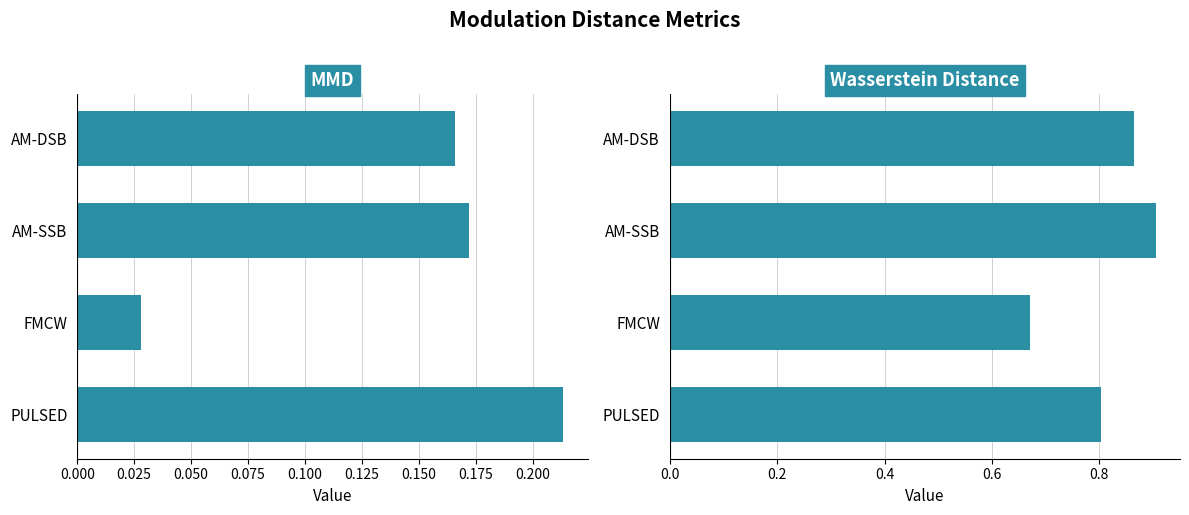

Which series has the largest total across all categories?

Wasserstein Distance